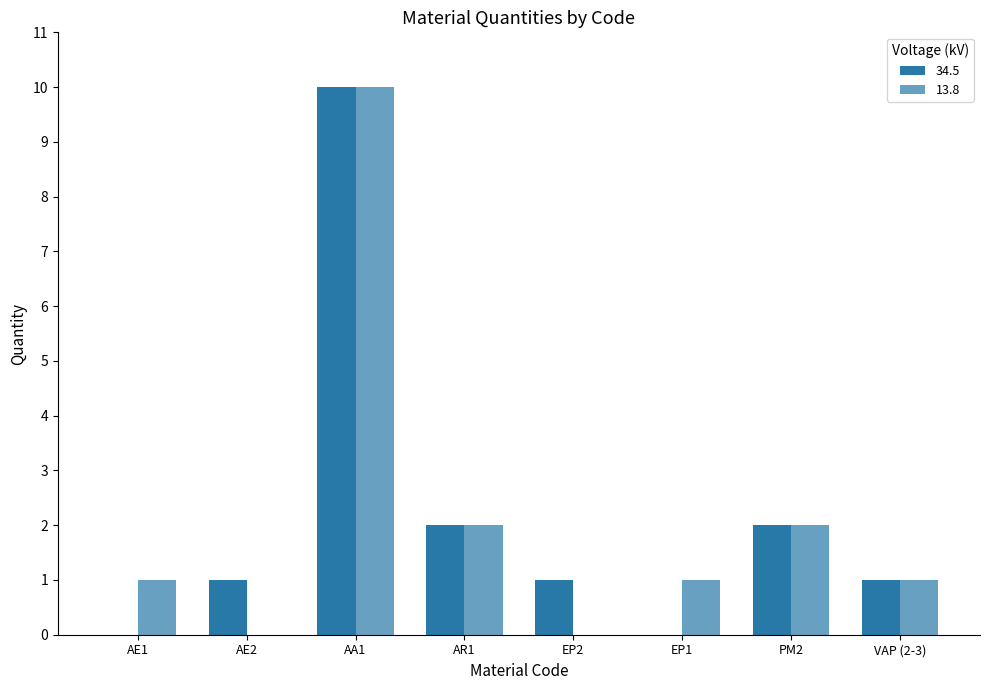

True or false: 13.8 has a value of 1 at EP1.

True